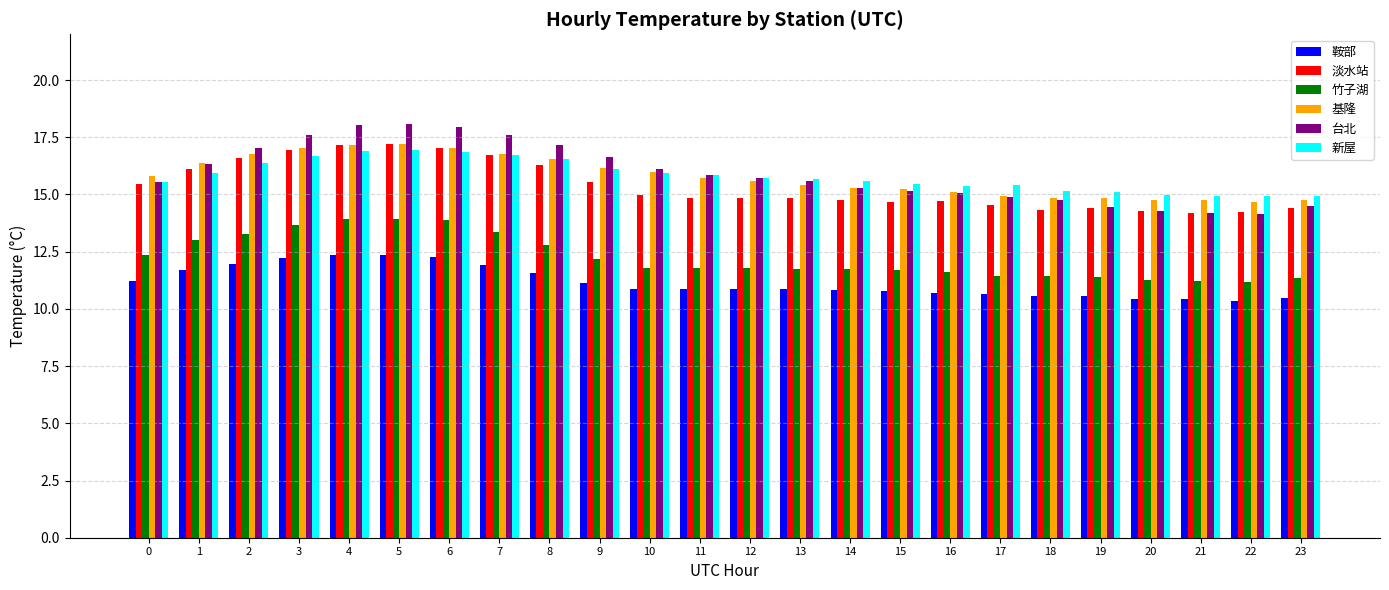

What is the highest value of the 鞍部 series?

12.4